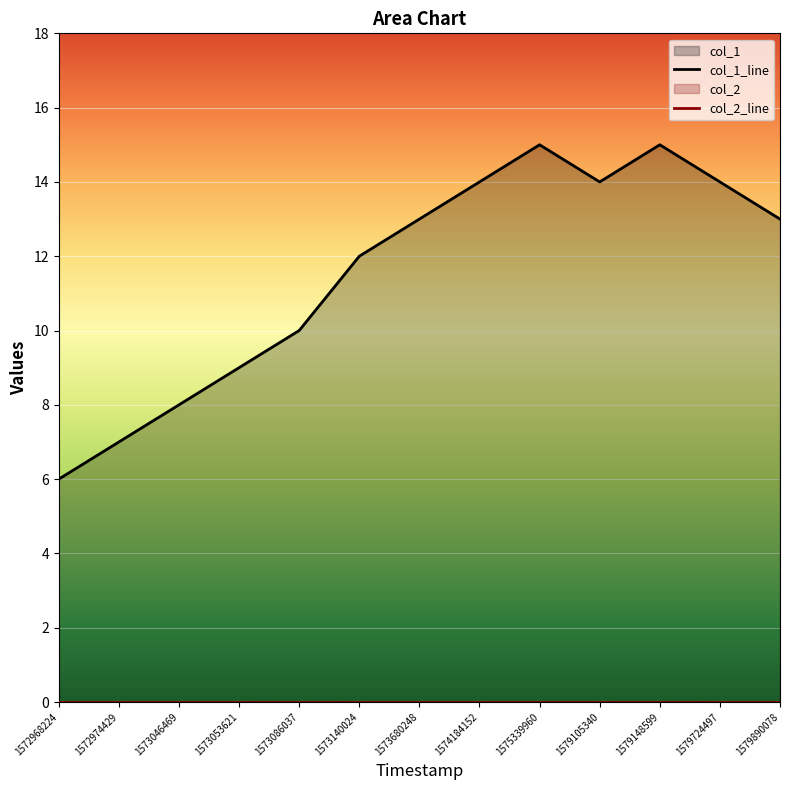

Which category has the lowest value across all series?

1572968224